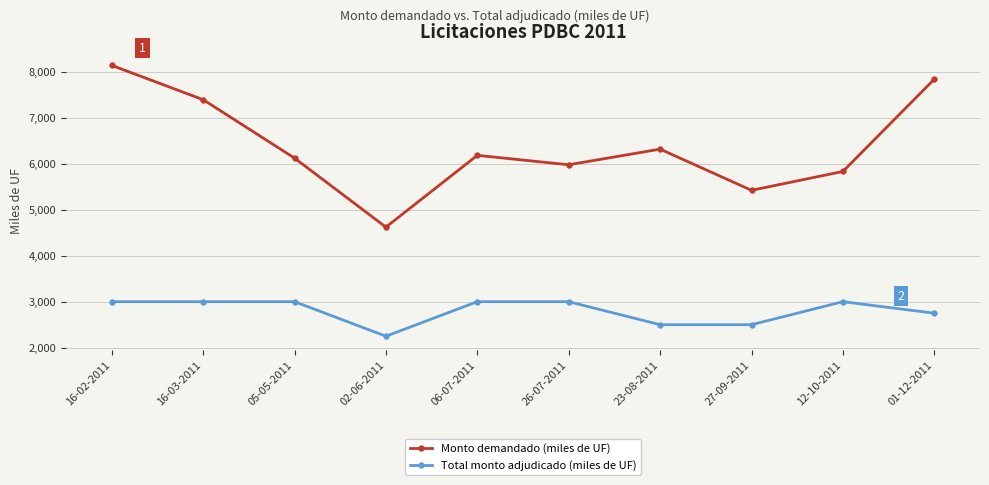

What is the total value across all series at 16-03-2011?

10390